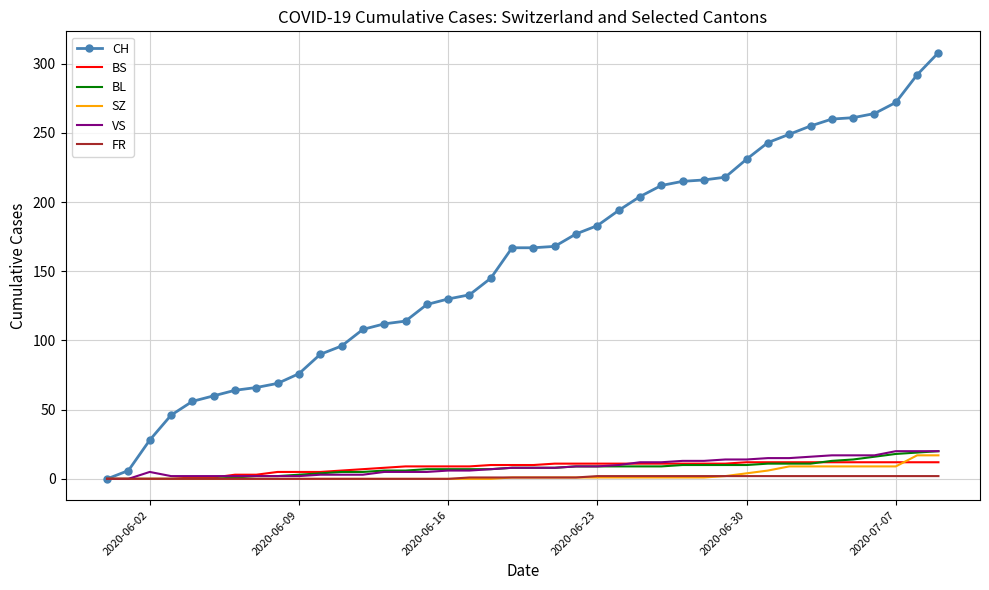

Which series has the largest range (max minus min)?

CH